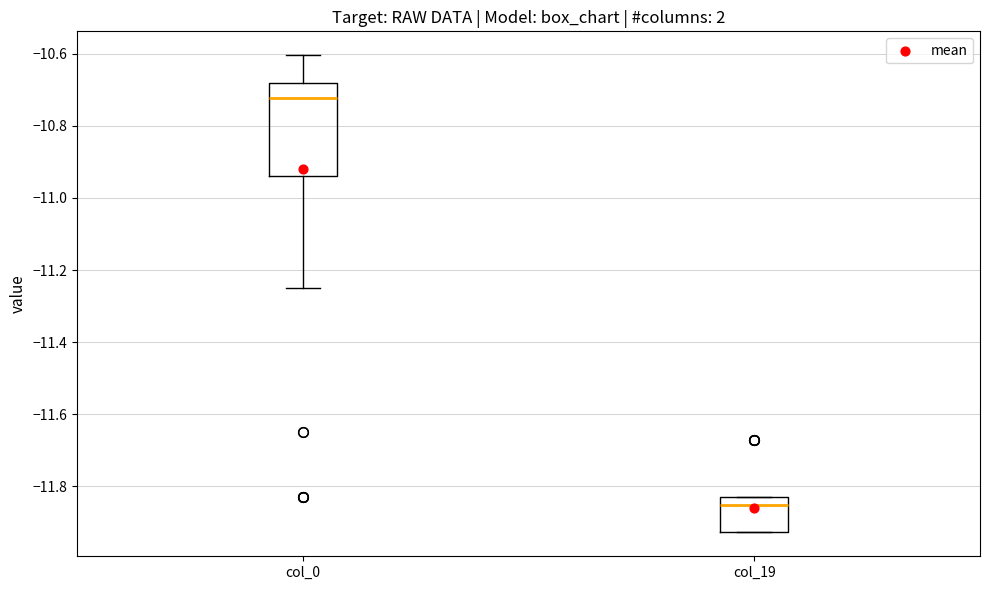

Which box is the tallest, from its lower edge to its upper edge?

col_0